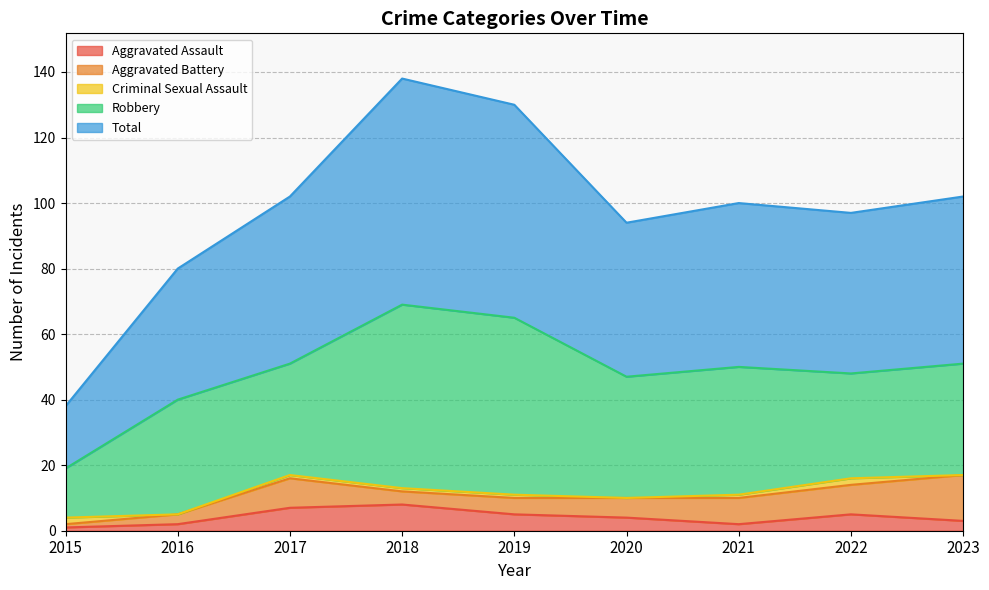

What is the total value across all series at 2018?

138